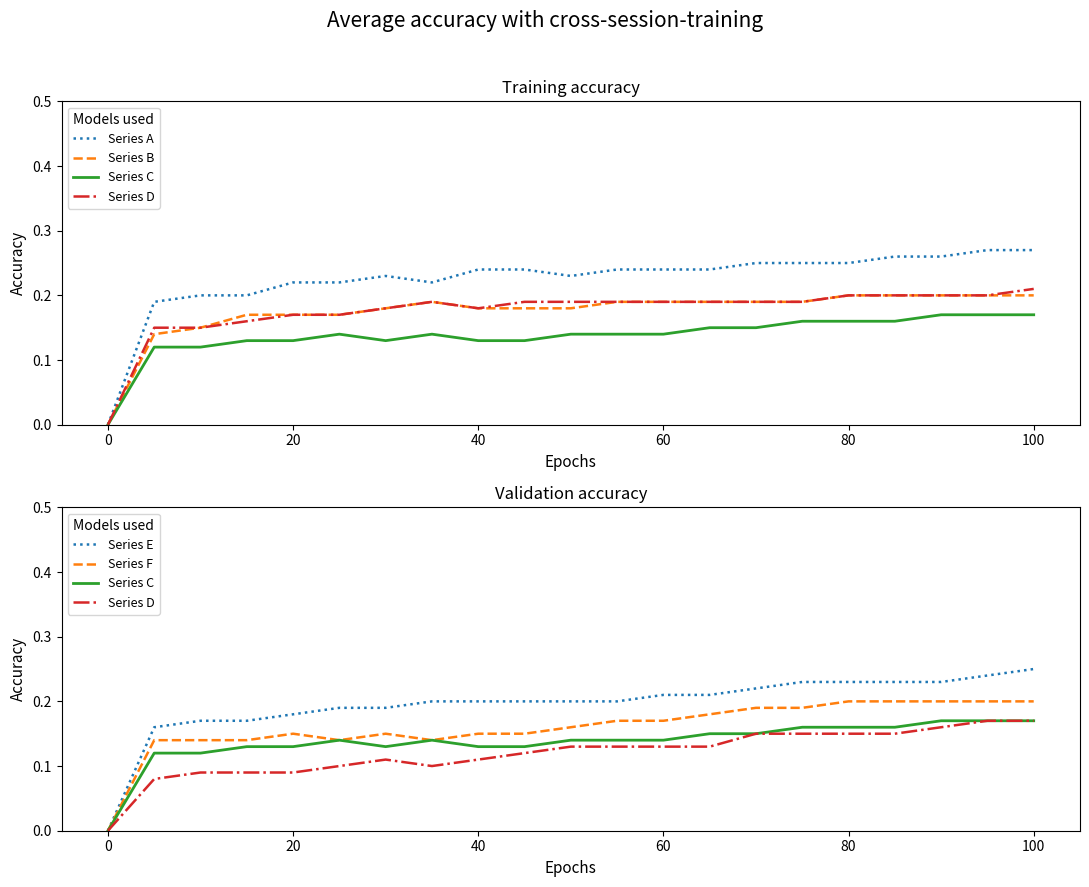

True or false: Series D and Series A cross at least once.

False